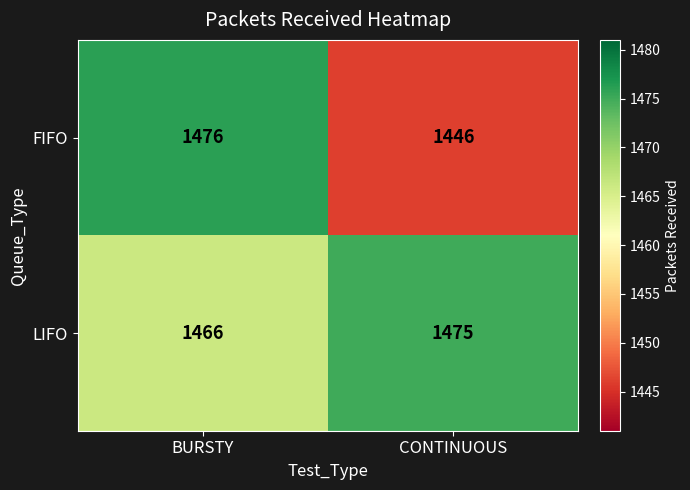

What is the approximate value of FIFO at BURSTY, to the nearest 5?

1475